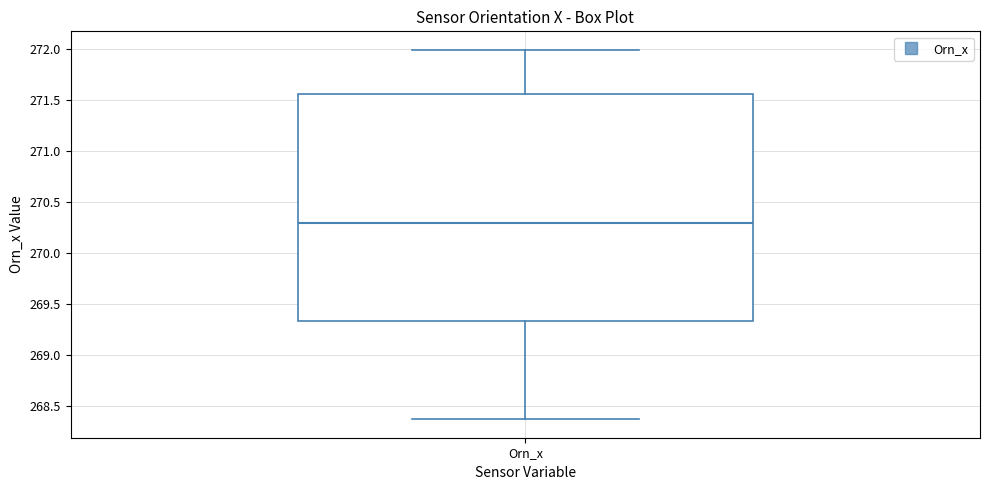

Where is the upper edge of the box for Orn_x on the y-axis? The values are not printed on the chart, so give them approximately, as read against the axis.

271.55